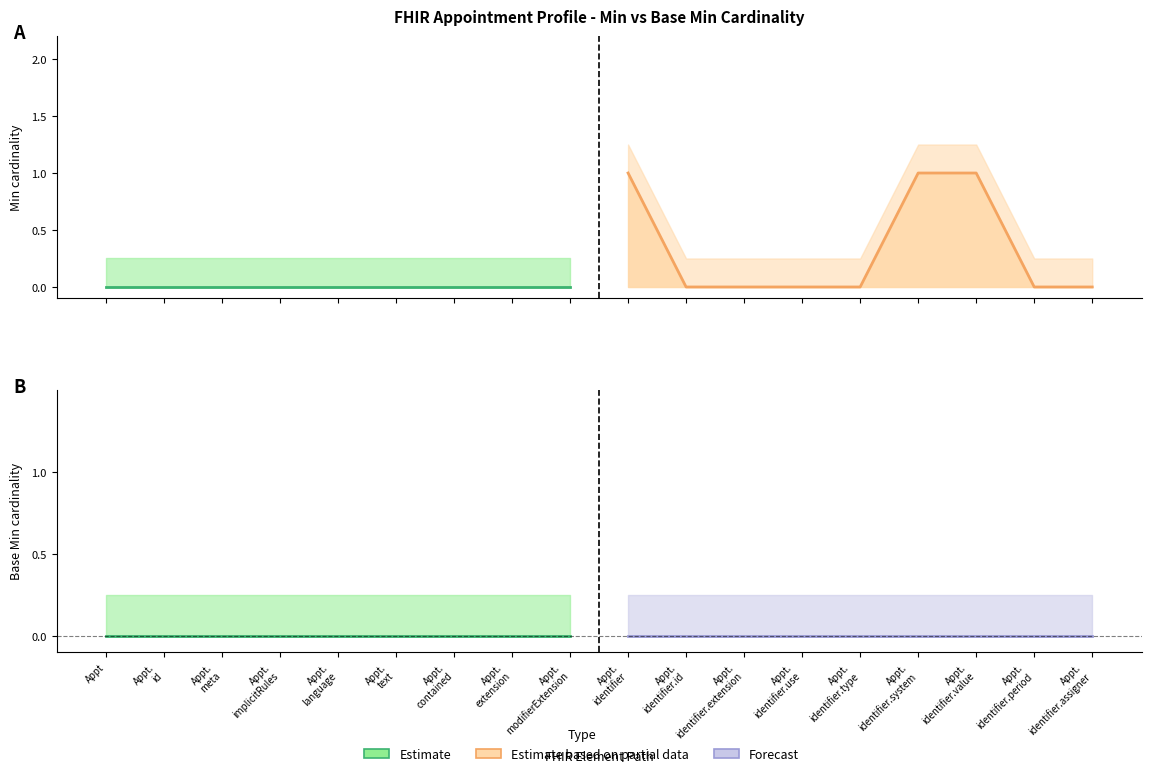

What position from the left is Appt.
implicitRules?

4